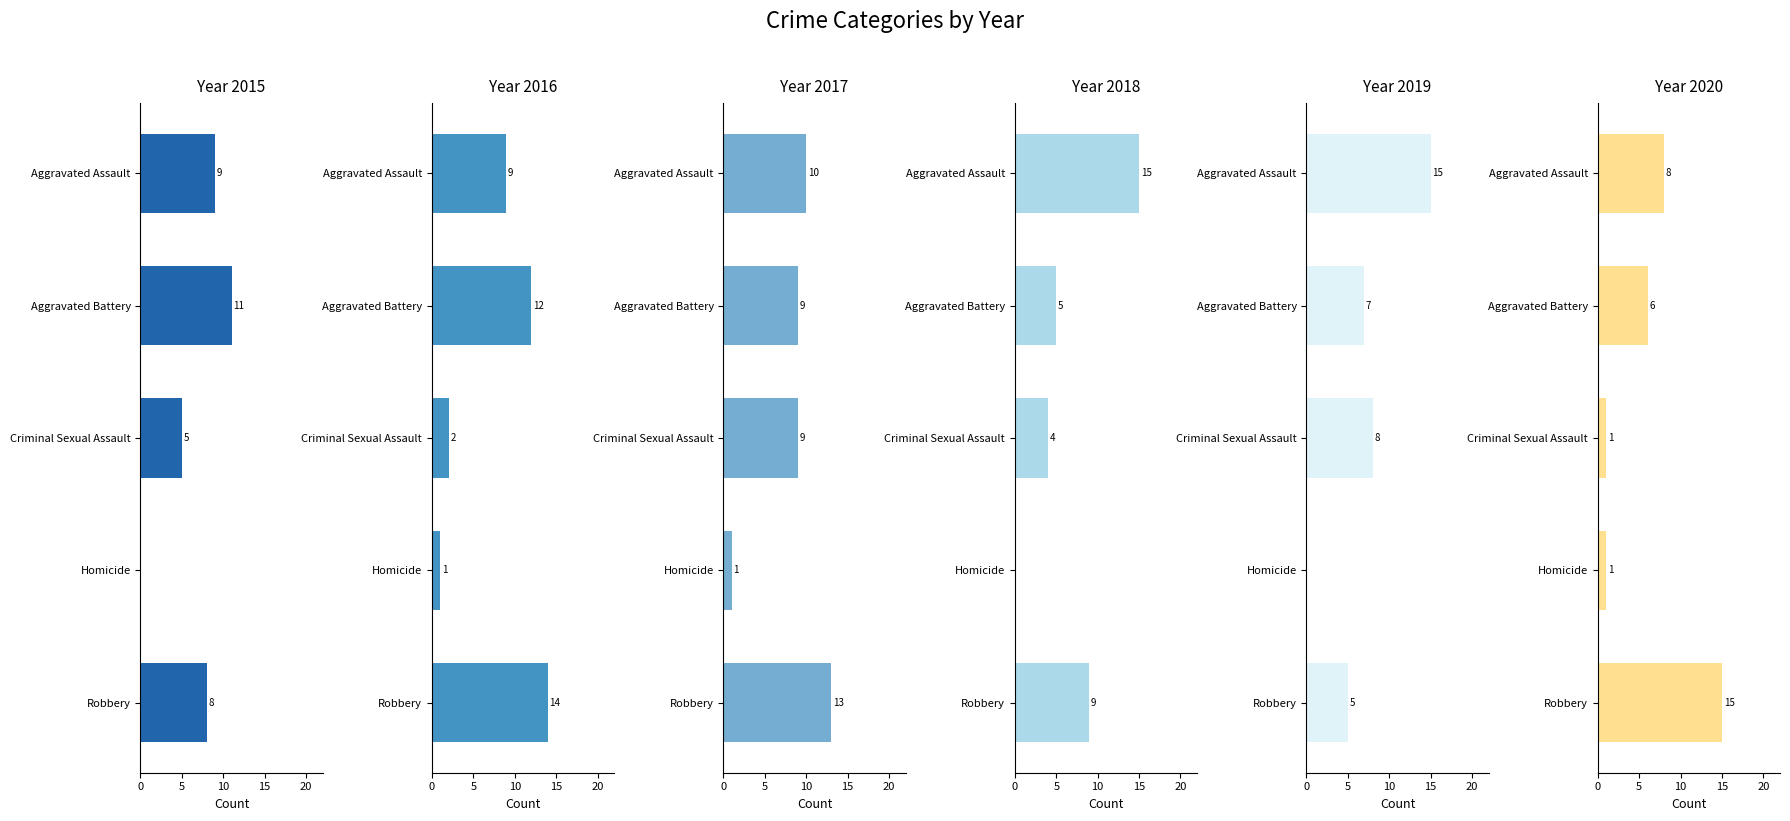

At how many categories does at least one series exceed 12?

2